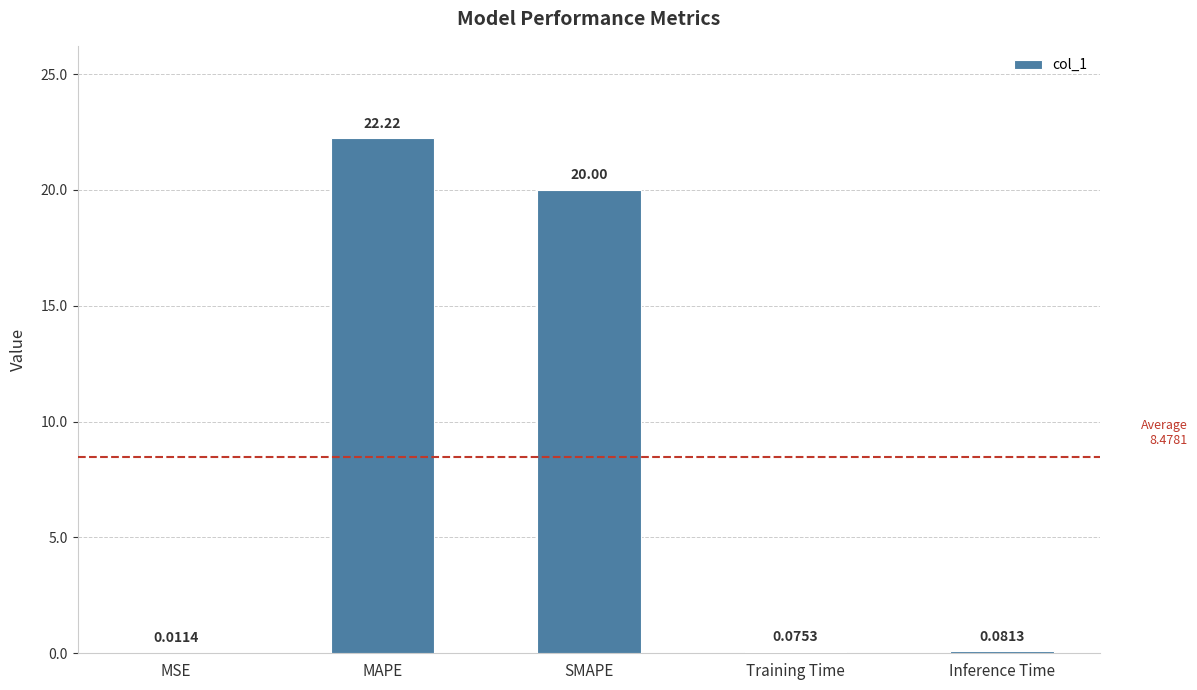

At which label is the value closest to 11?

SMAPE